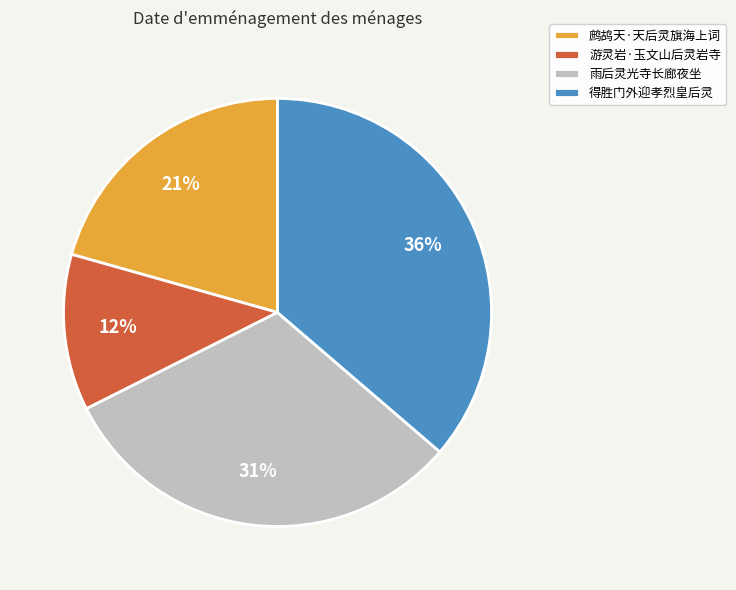

Which has a higher value, 雨后灵光寺长廊夜坐 or 鹧鸪天·天后灵旗海上词?

雨后灵光寺长廊夜坐